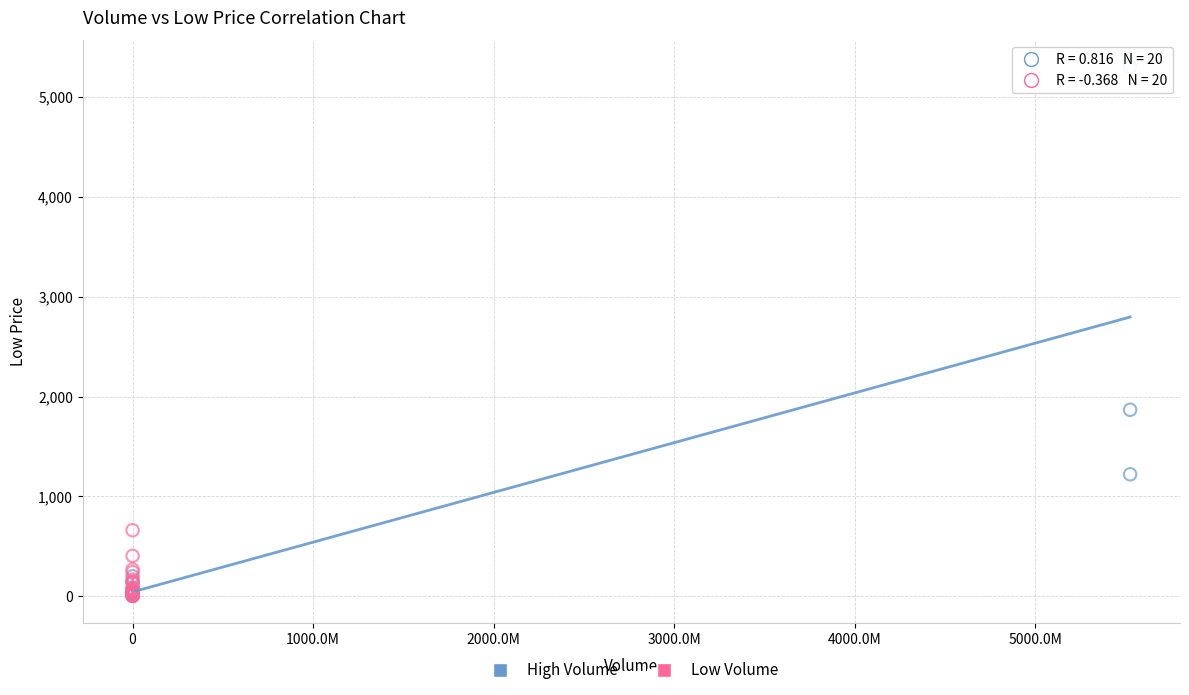

What are all the series names shown in the legend?

High Volume, Low Volume